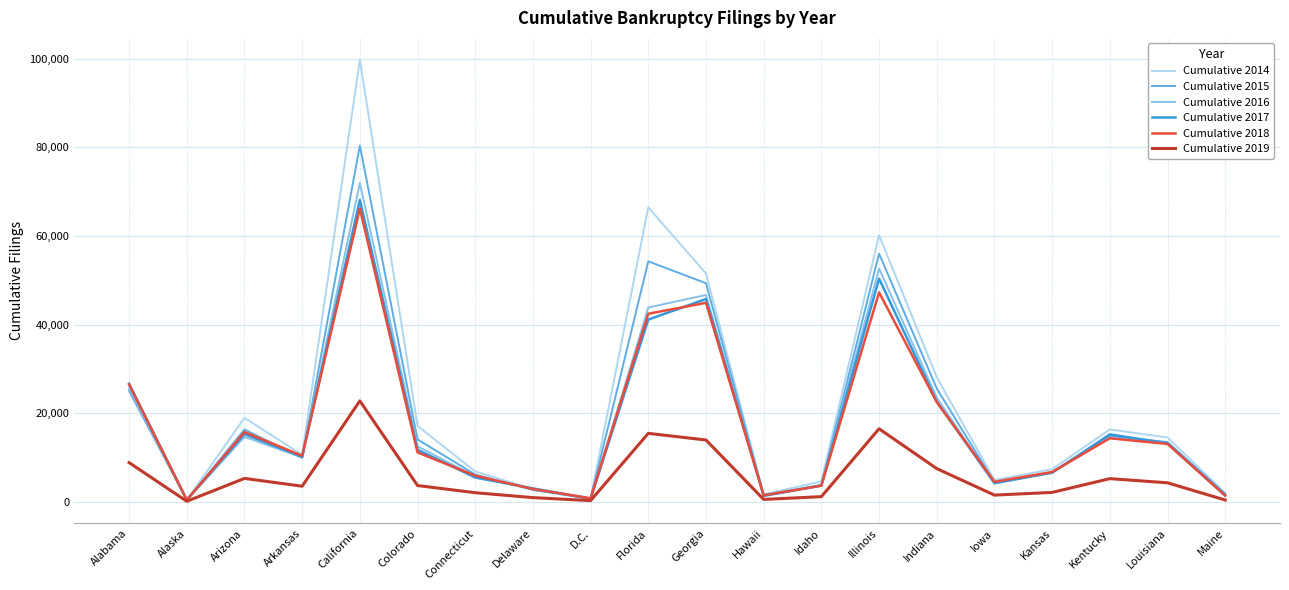

What is the spread (max minus min) of values at Arkansas?

7095